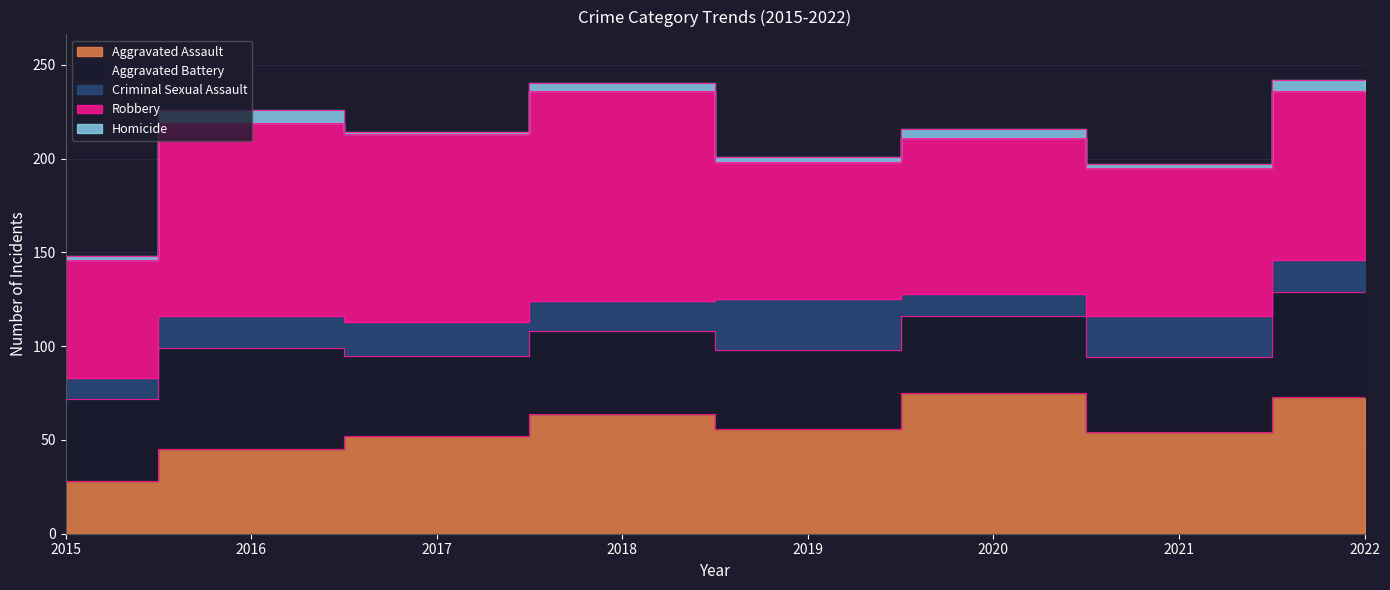

What are all the series names shown in the legend?

Aggravated Assault, Aggravated Battery, Criminal Sexual Assault, Robbery, Homicide